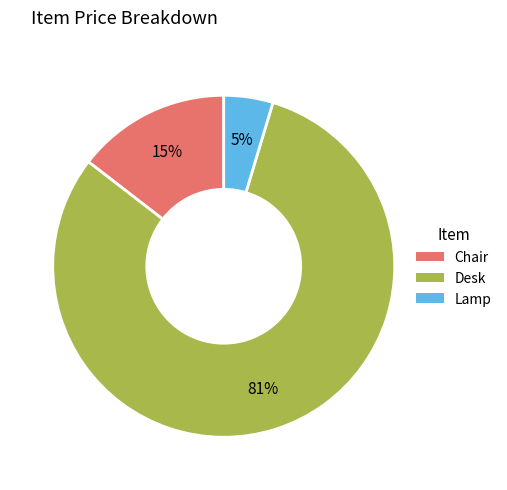

Rank the categories by value from lowest to highest.

Lamp, Chair, Desk